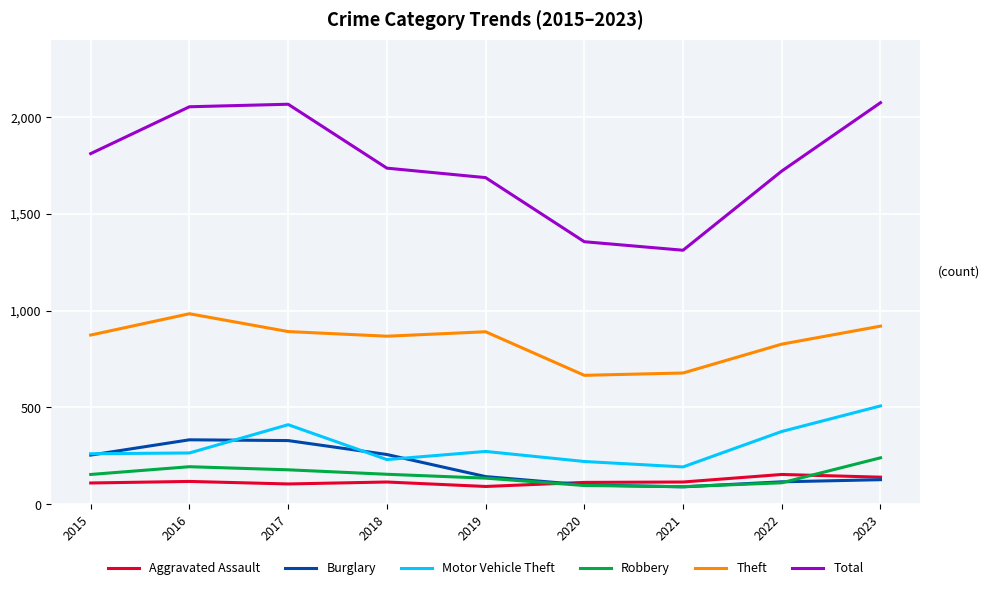

True or false: Motor Vehicle Theft and Theft intersect in this chart.

False